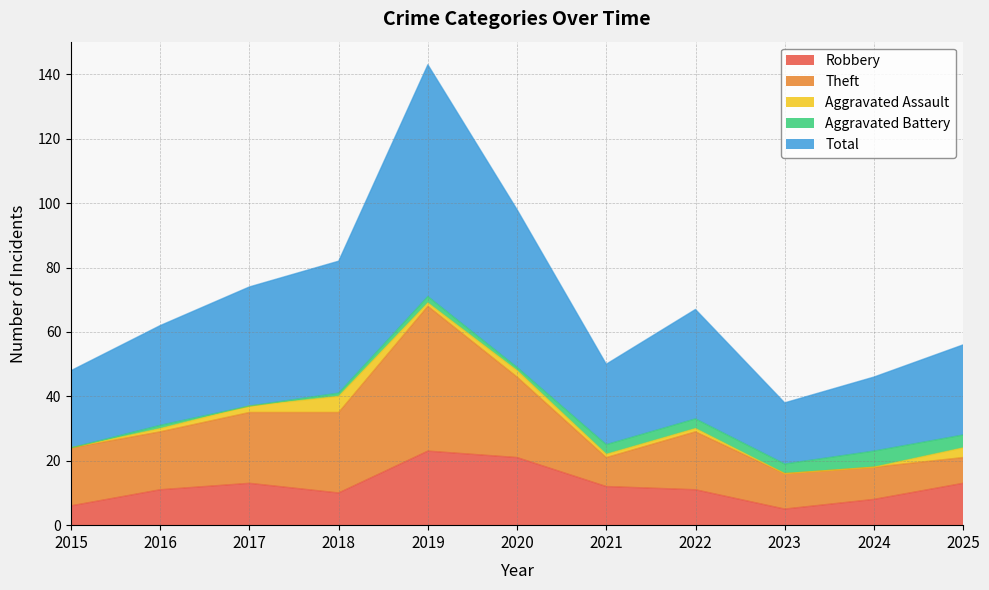

True or false: Aggravated Battery has more than 2 points higher than both neighbors.

True